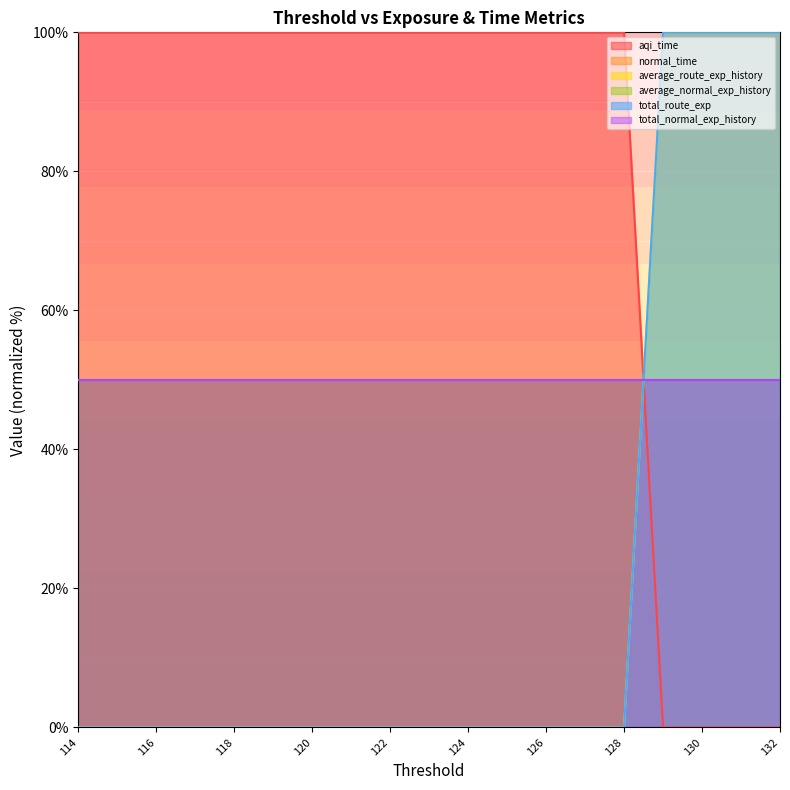

Rank the series at 132 from highest to lowest value.

average_route_exp_history, total_route_exp, aqi_time